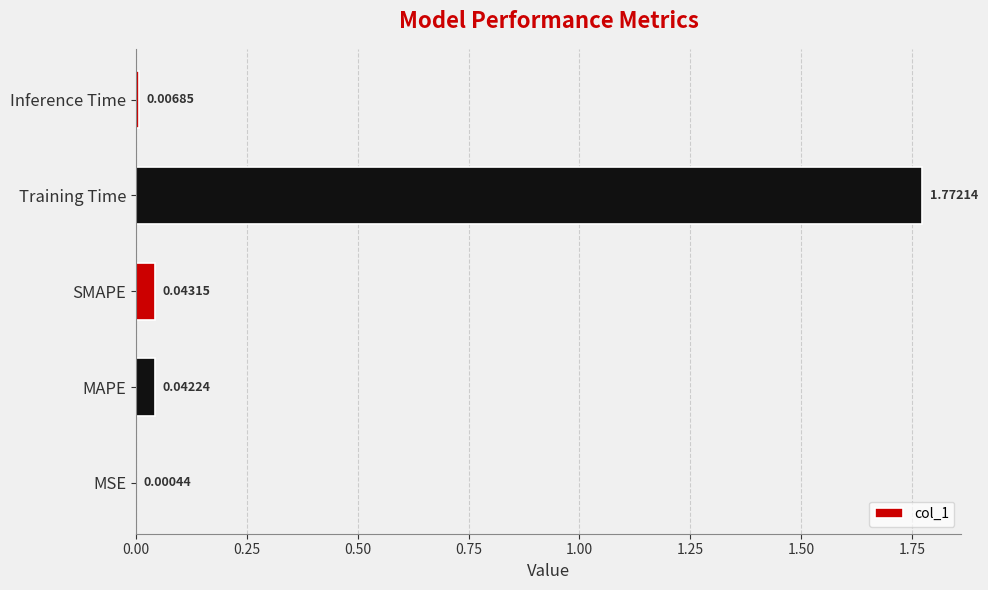

What is the sum of all values?

1.9